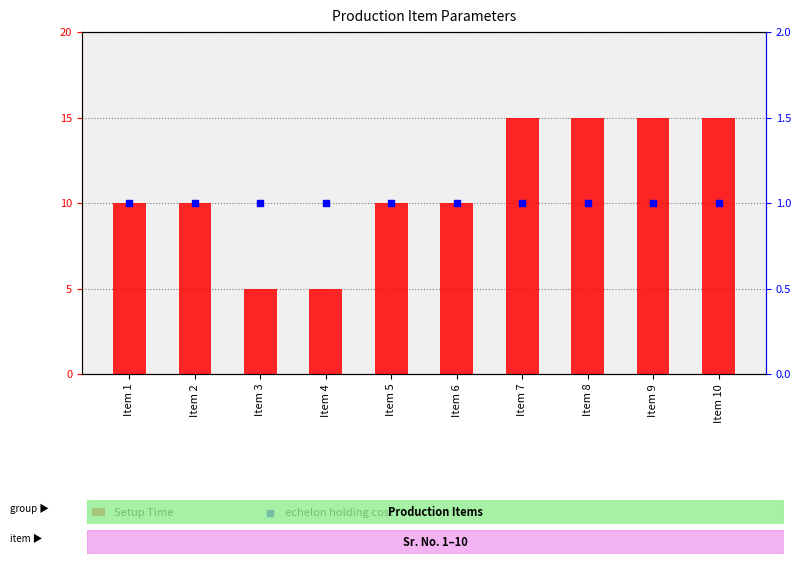

What are all the series names shown in the legend?

Setup Time, echelon holding cost